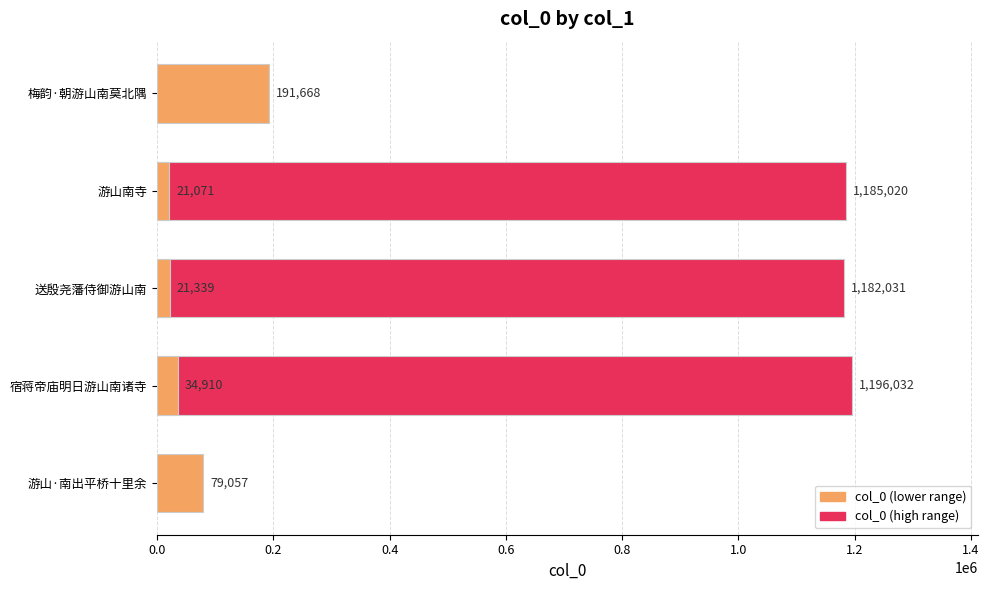

The chart shows a value of 36468 at 1.2. True or false?

False